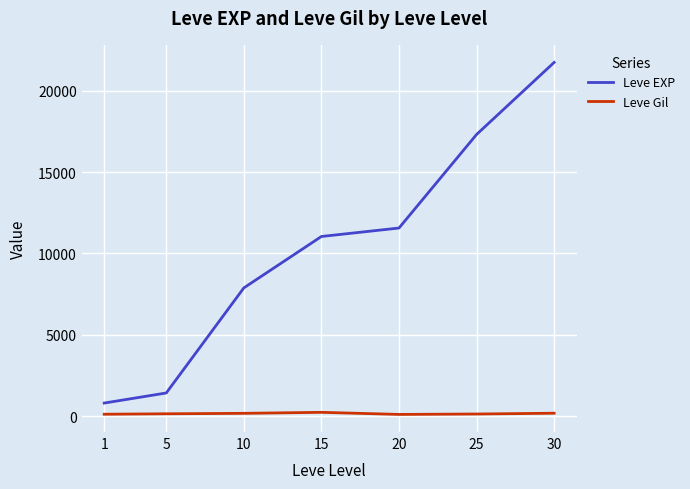

What is the difference between the Leve EXP values at 25 and 1?

16510